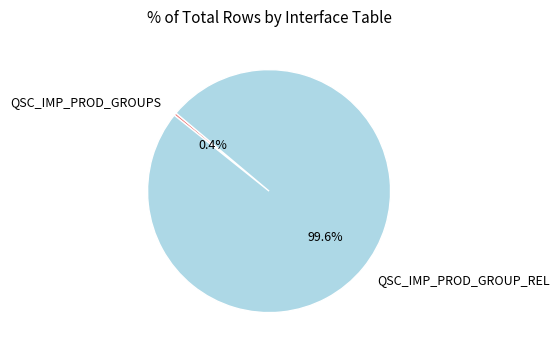

To the nearest percent, what percentage of the pie is QSC_IMP_PROD_GROUP_REL?

100%